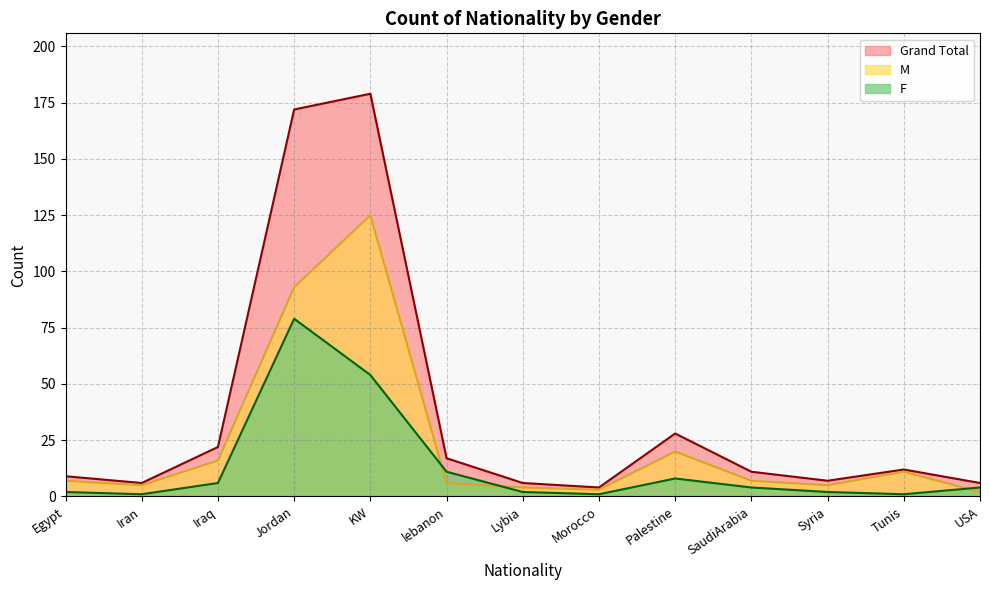

Rank the series by their maximum value, from highest to lowest.

Grand Total, M, F